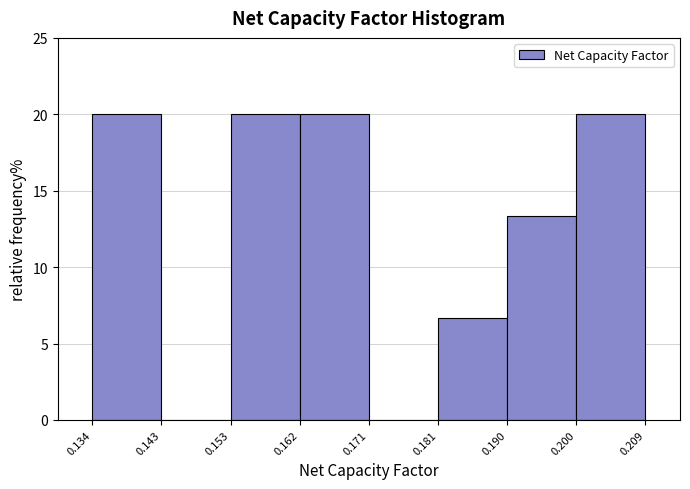

What is the height of the bar covering 0.162 to 0.171 on the x-axis? The values are not printed on the chart, so give them approximately, as read against the axis.

20.0